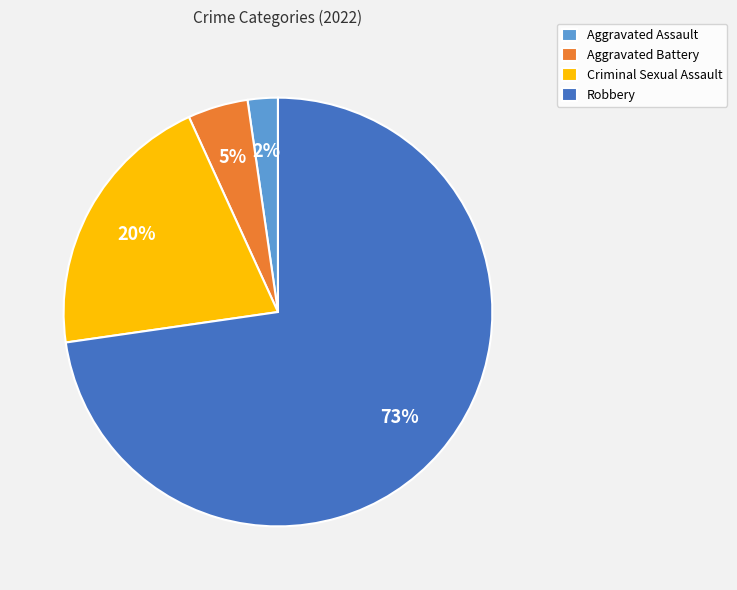

True or false: Aggravated Assault accounts for 2% of the total.

True